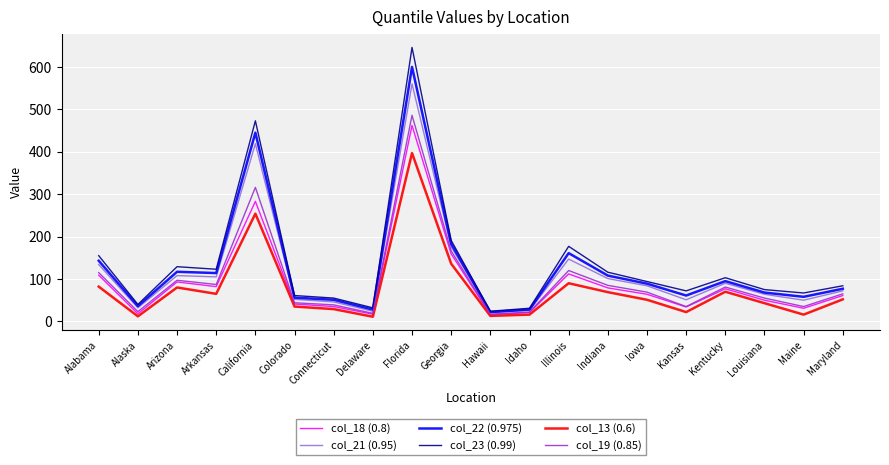

What are all the series names shown in the legend?

col_18 (0.8), col_21 (0.95), col_22 (0.975), col_23 (0.99), col_13 (0.6), col_19 (0.85)